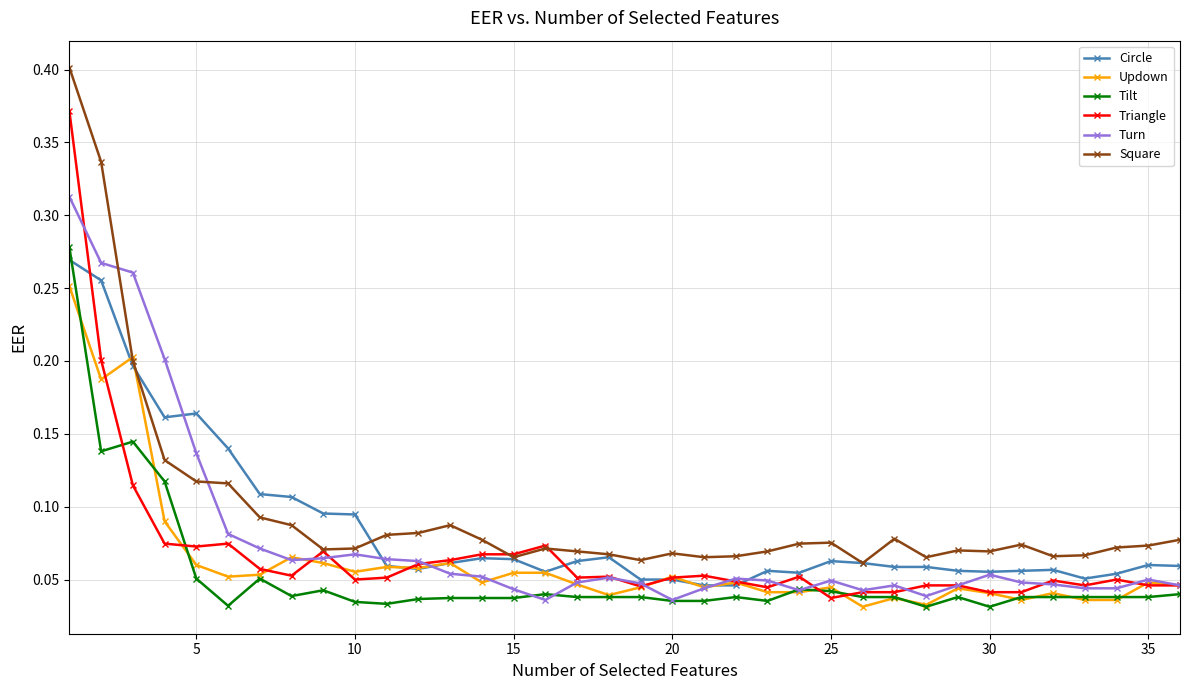

What are all the series names shown in the legend?

Circle, Updown, Tilt, Triangle, Turn, Square